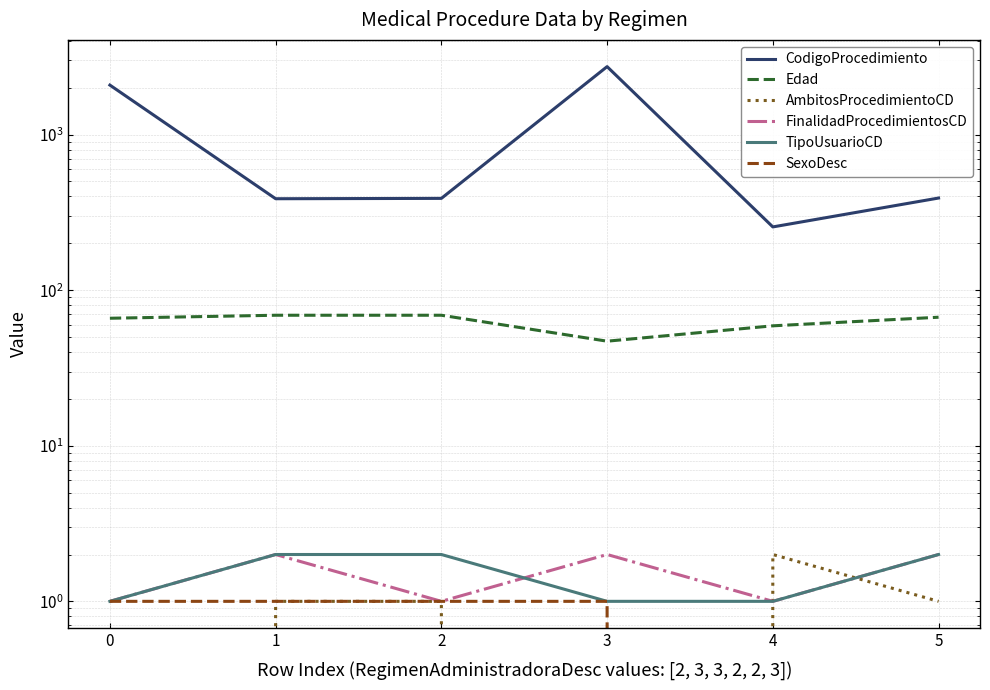

How many data points in AmbitosProcedimientoCD are less than 1?

2